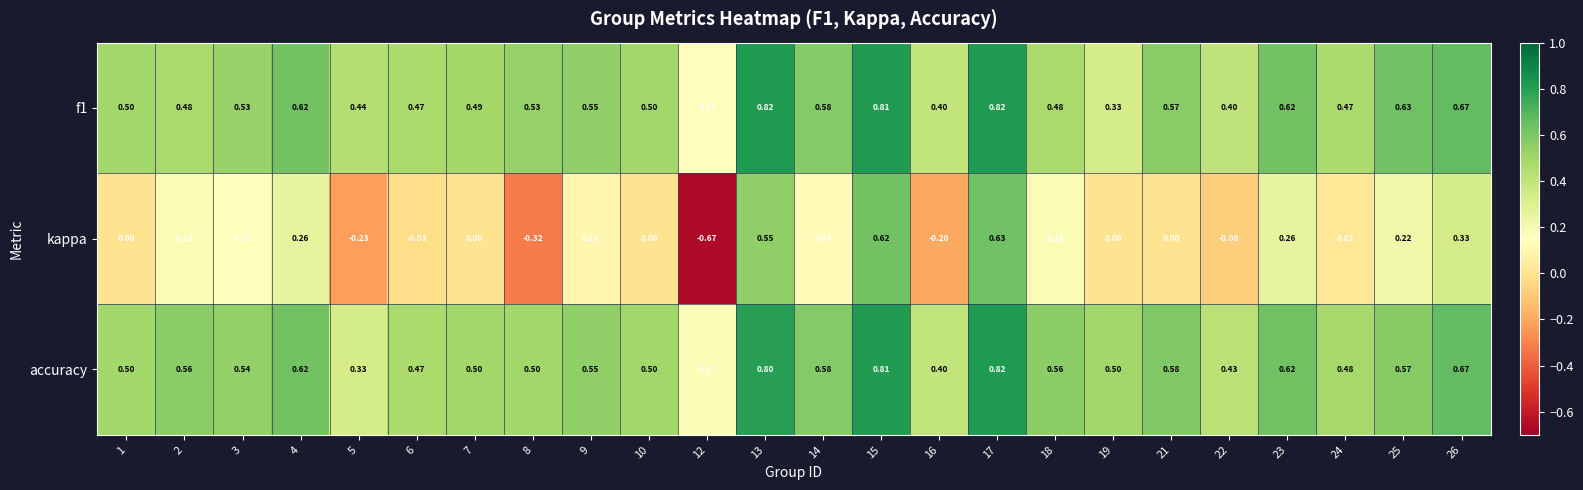

Which series has the largest total across all categories?

accuracy